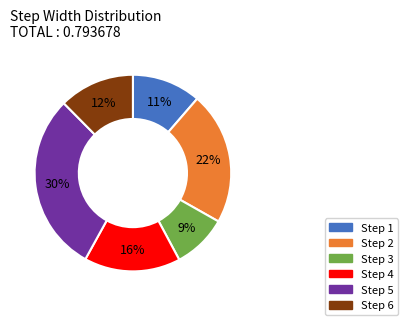

To the nearest percent, what is the difference between the largest and smallest slice percentages?

21%